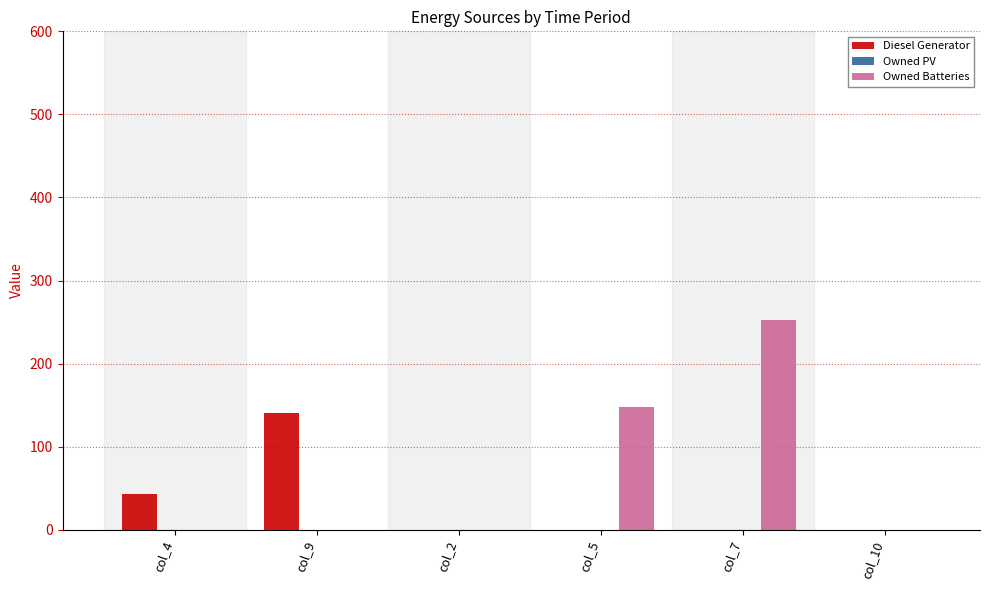

What is the sum of the Owned Batteries values at col_7 and col_4?

252.0